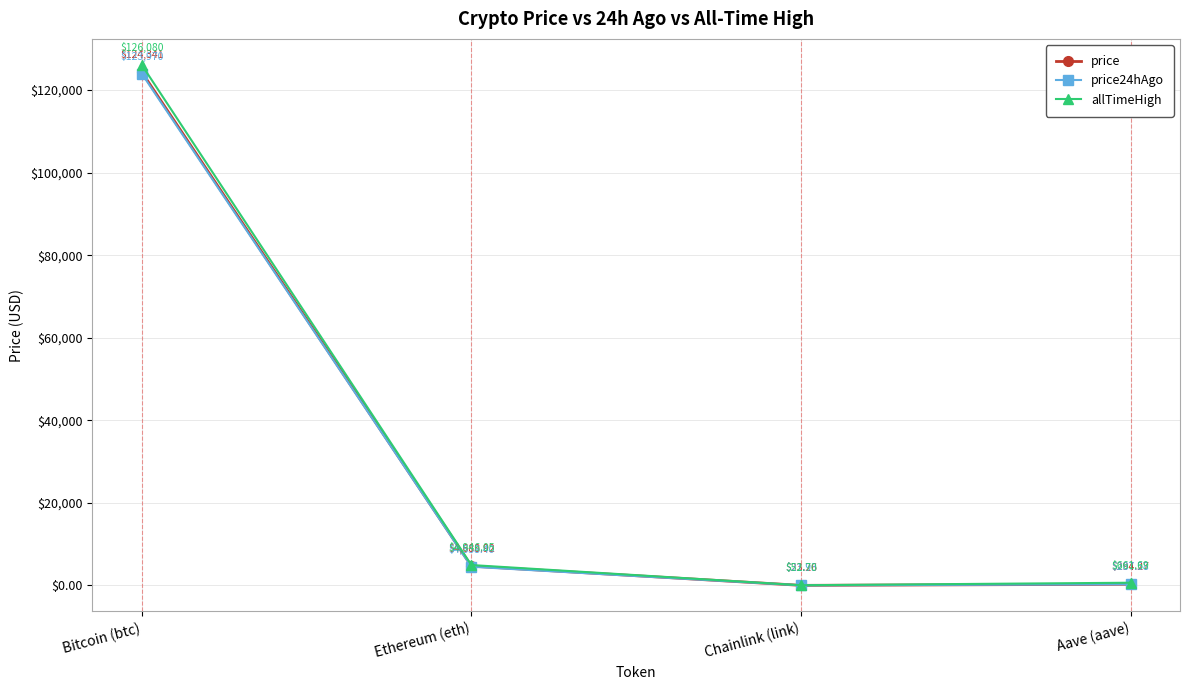

The value of price24hAgo at Bitcoin (btc) is 214118.9. True or false?

False